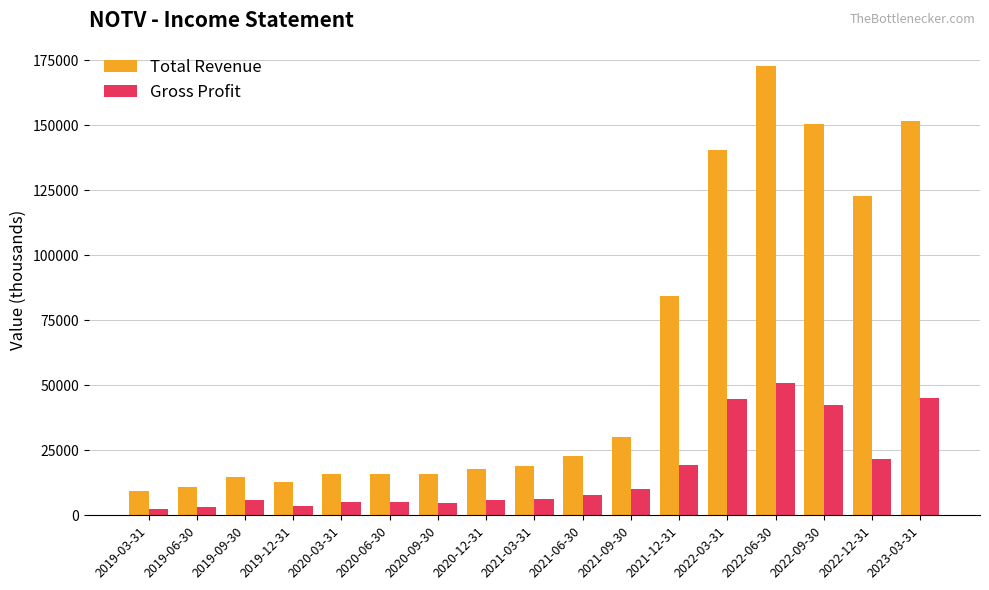

How many data points does each series have?

17